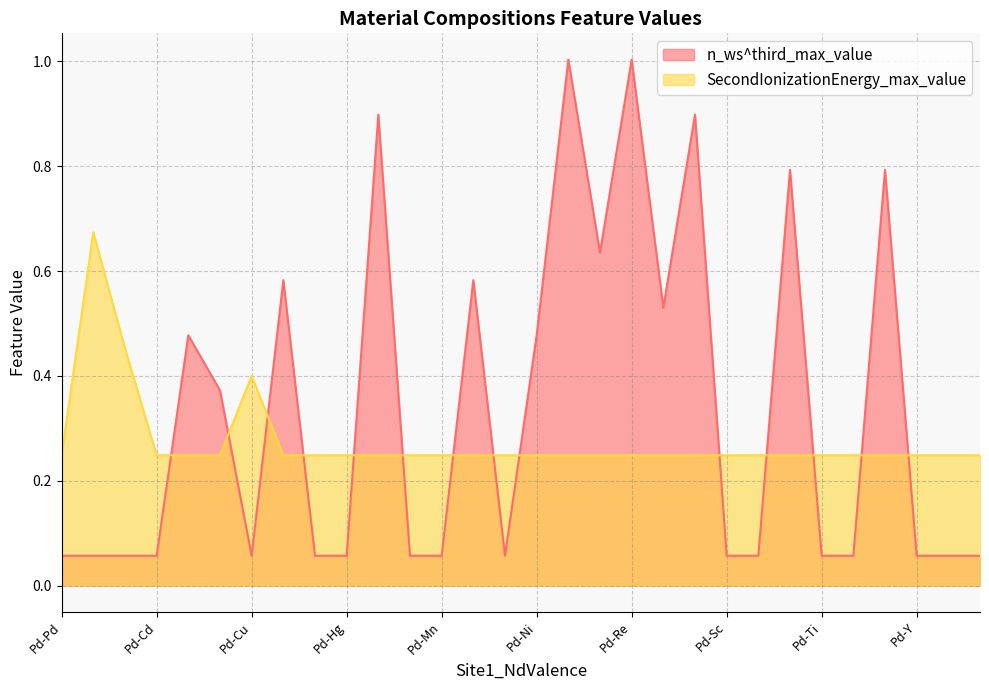

Which series has the widest spread of values?

n_ws^third_max_value